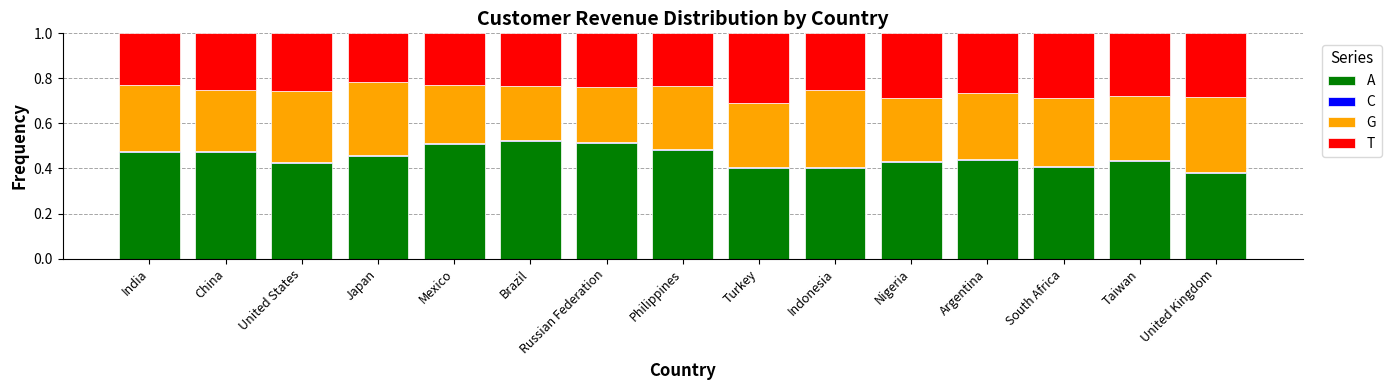

What is the sum of all A values?

6.7